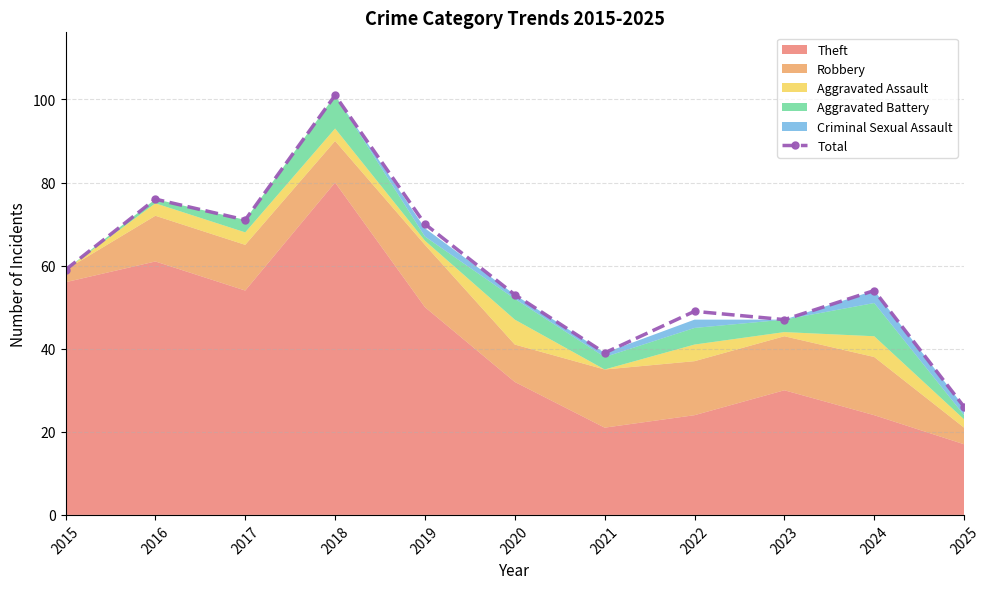

What is the average value?

59